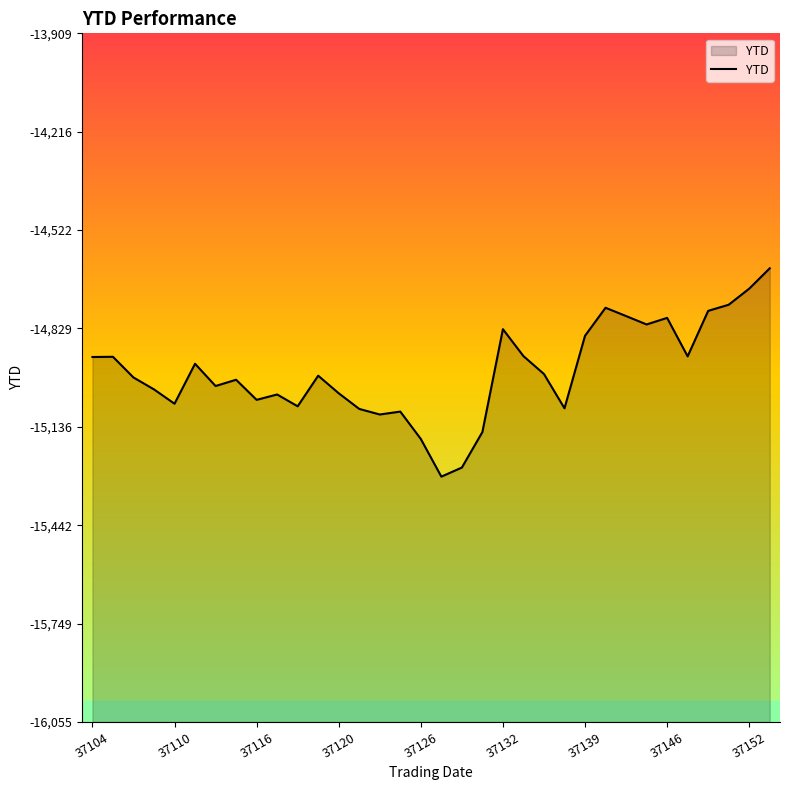

What is the difference between the maximum and minimum values?

649.1